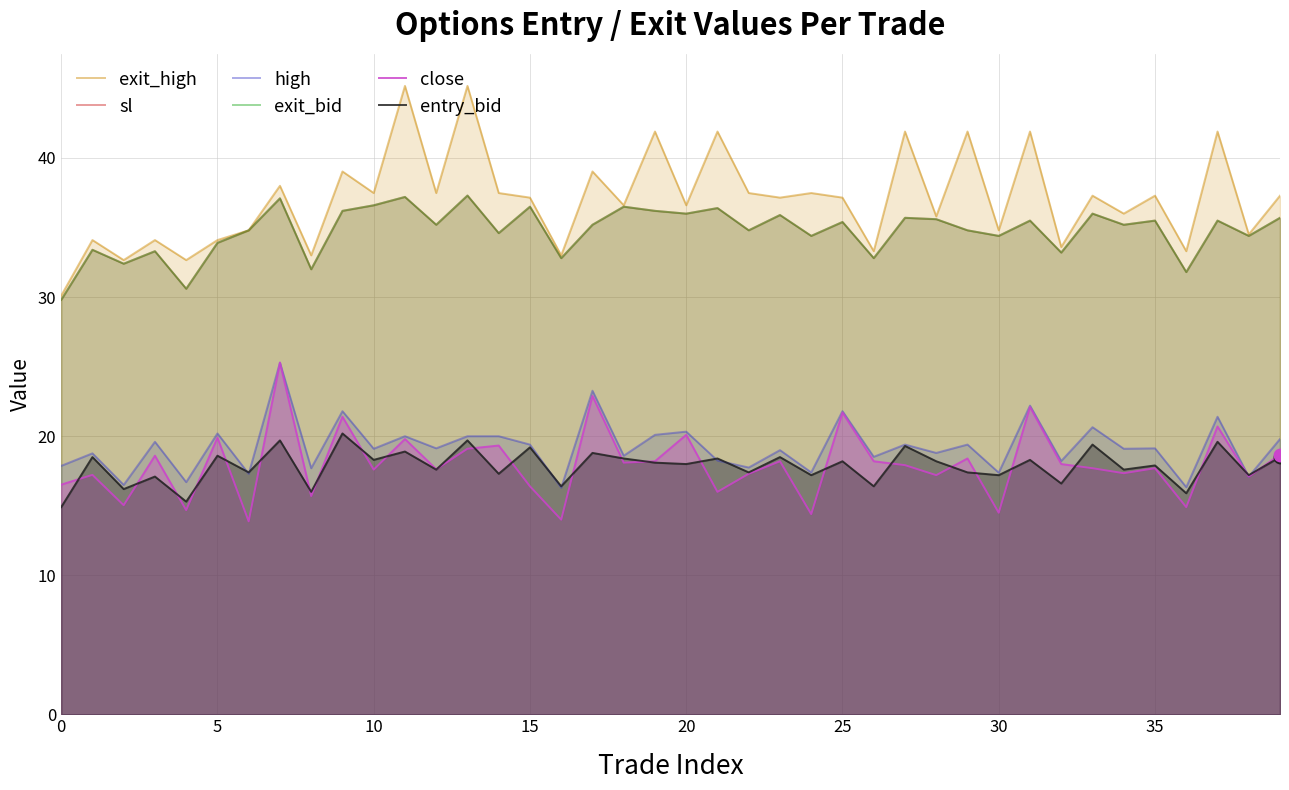

What is the label of the 18th point from the right?

22